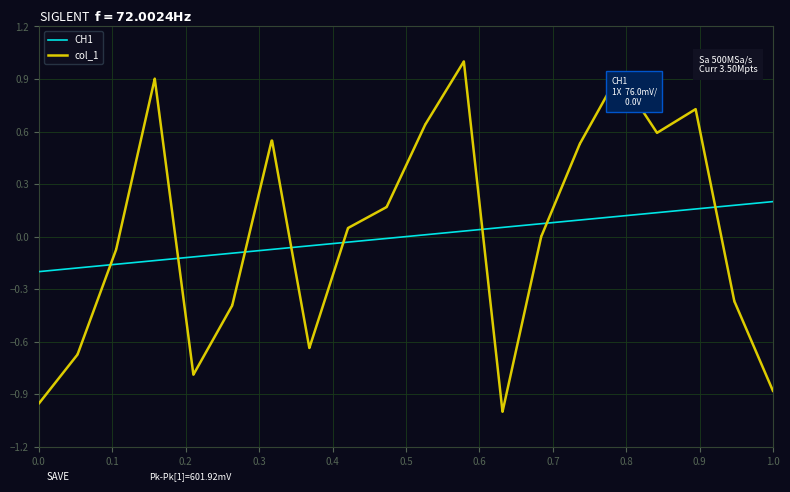

How many values in the CH1 series exceed 0?

20